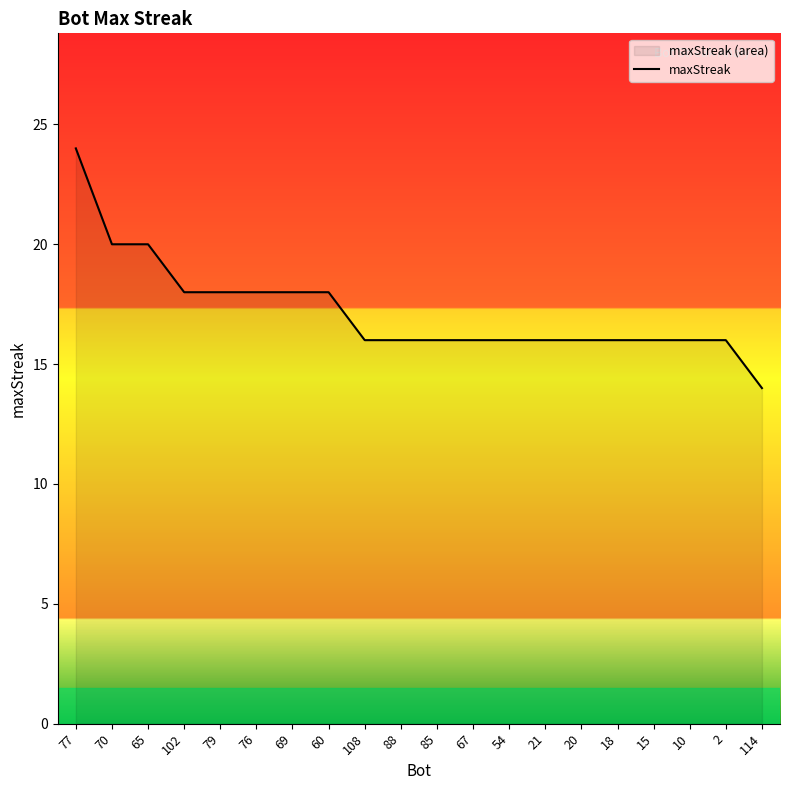

What is the average value?

17